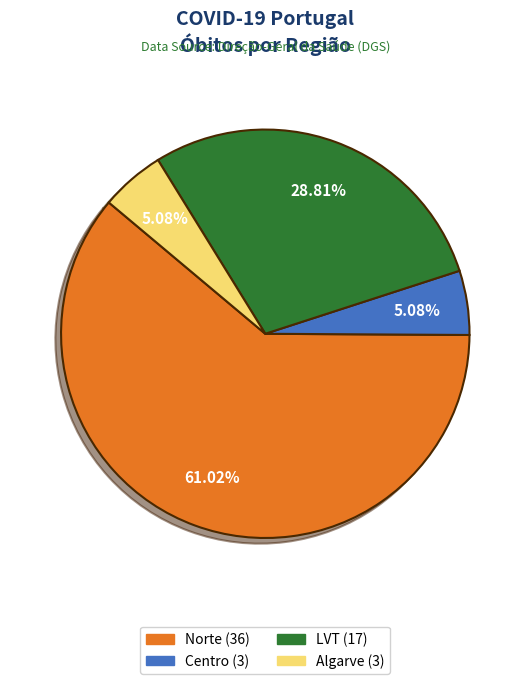

Does any single category account for the majority?

Yes